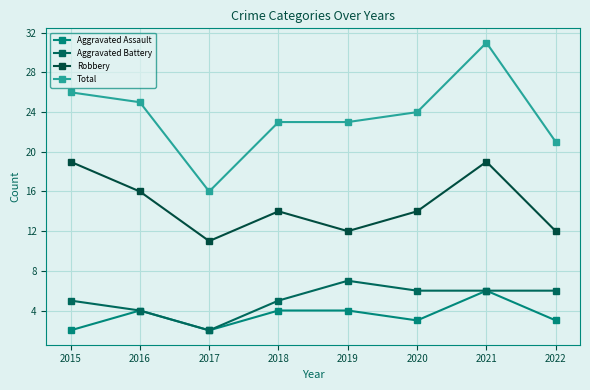

Read the Aggravated Assault value at 2021.

6